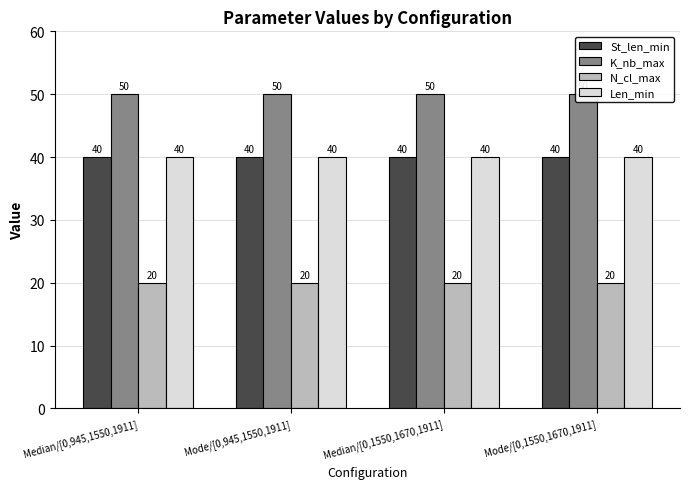

At which category is the sum across all series the highest?

Median/[0,945,1550,1911]